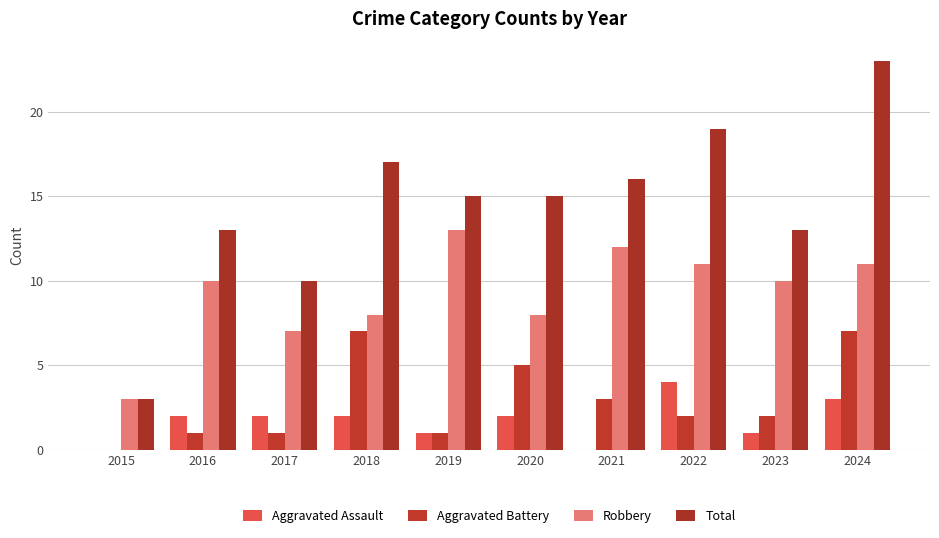

Is it true that Total equals 13 at 2023?

True